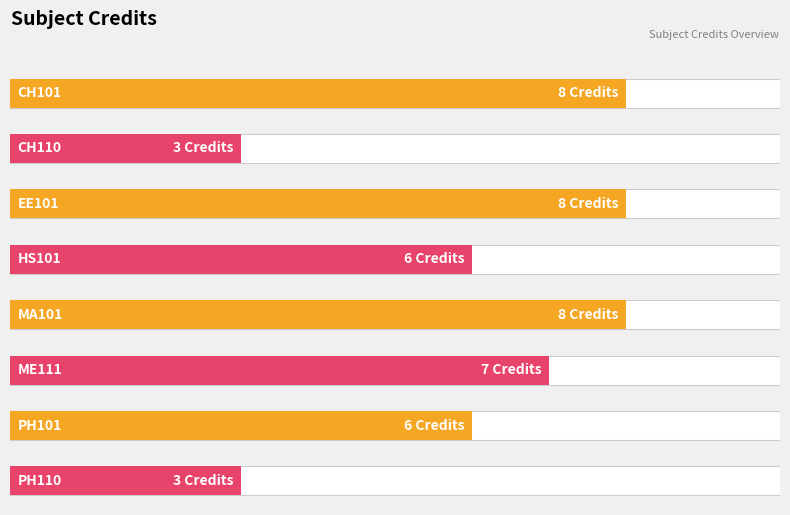

List the labels in order of value, largest first.

CH101, EE101, MA101, ME111, HS101, PH101, CH110, PH110